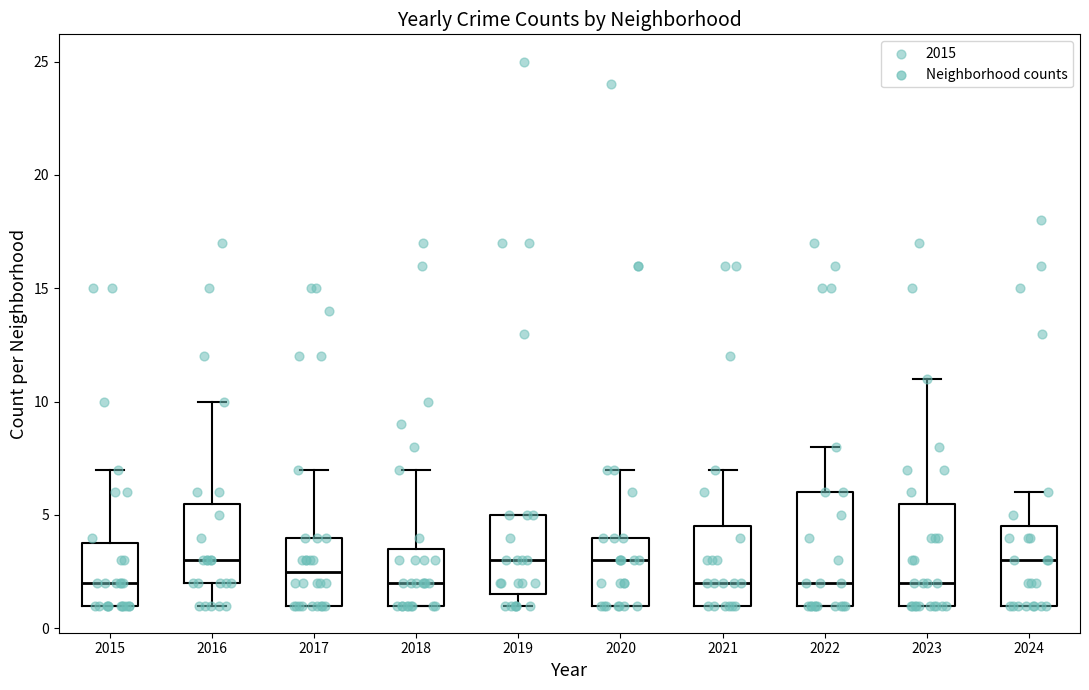

Reading left to right, read every box against the y-axis: the position of its median line, the range the box covers, and the ends of its whiskers. The values are not printed on the chart, so give them approximately, as read against the axis.

2015: median 2.0, box 1.0 to 4.0, whiskers 1.0 to 7.0
2016: median 3.0, box 2.0 to 5.5, whiskers 1.0 to 10.0
2017: median 2.5, box 1.0 to 4.0, whiskers 1.0 to 7.0
2018: median 2.0, box 1.0 to 3.5, whiskers 1.0 to 7.0
2019: median 3.0, box 1.5 to 5.0, whiskers 1.0 to 5.0
2020: median 3.0, box 1.0 to 4.0, whiskers 1.0 to 7.0
2021: median 2.0, box 1.0 to 4.5, whiskers 1.0 to 7.0
2022: median 2.0, box 1.0 to 6.0, whiskers 1.0 to 8.0
2023: median 2.0, box 1.0 to 5.5, whiskers 1.0 to 11.0
2024: median 3.0, box 1.0 to 4.5, whiskers 1.0 to 6.0